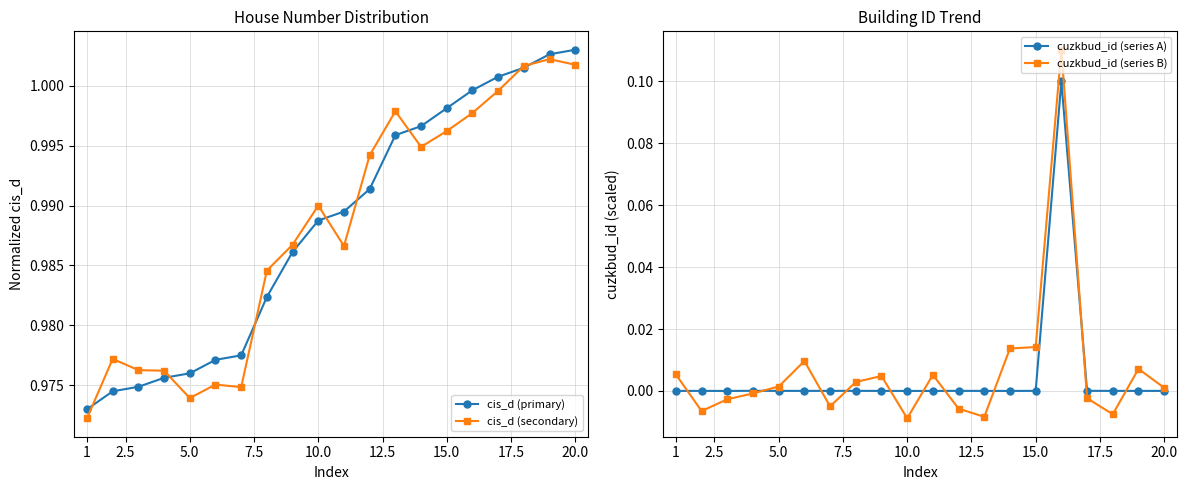

True or false: cuzkbud_id (series A) has more than 1 points higher than both neighbors.

True